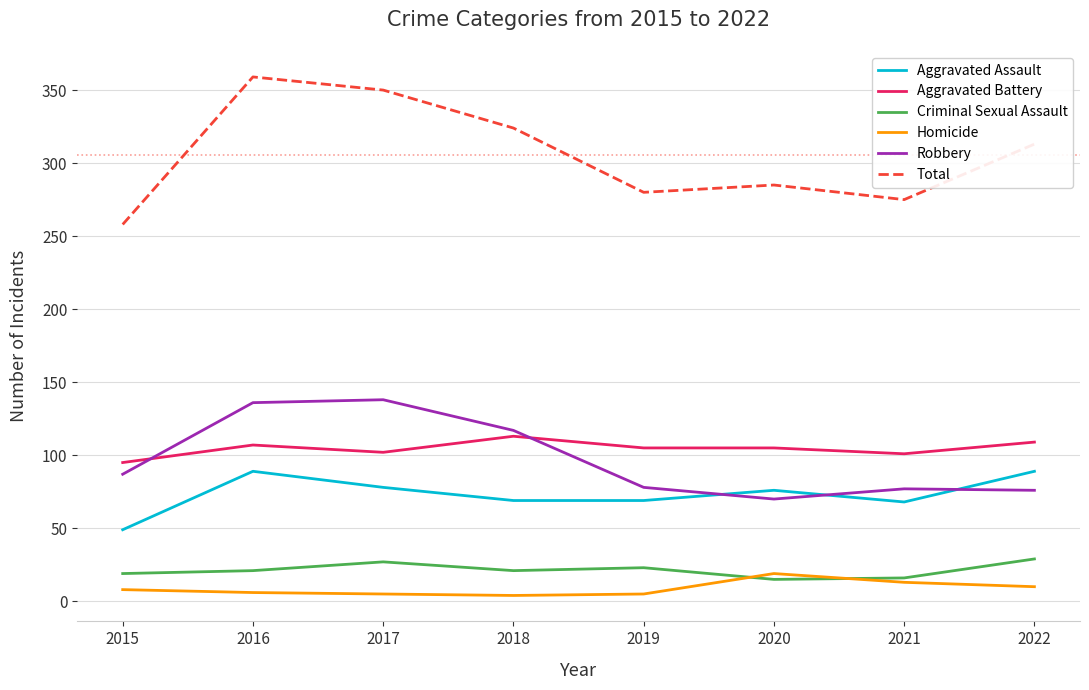

What is the spread (max minus min) of values at 2022?

303